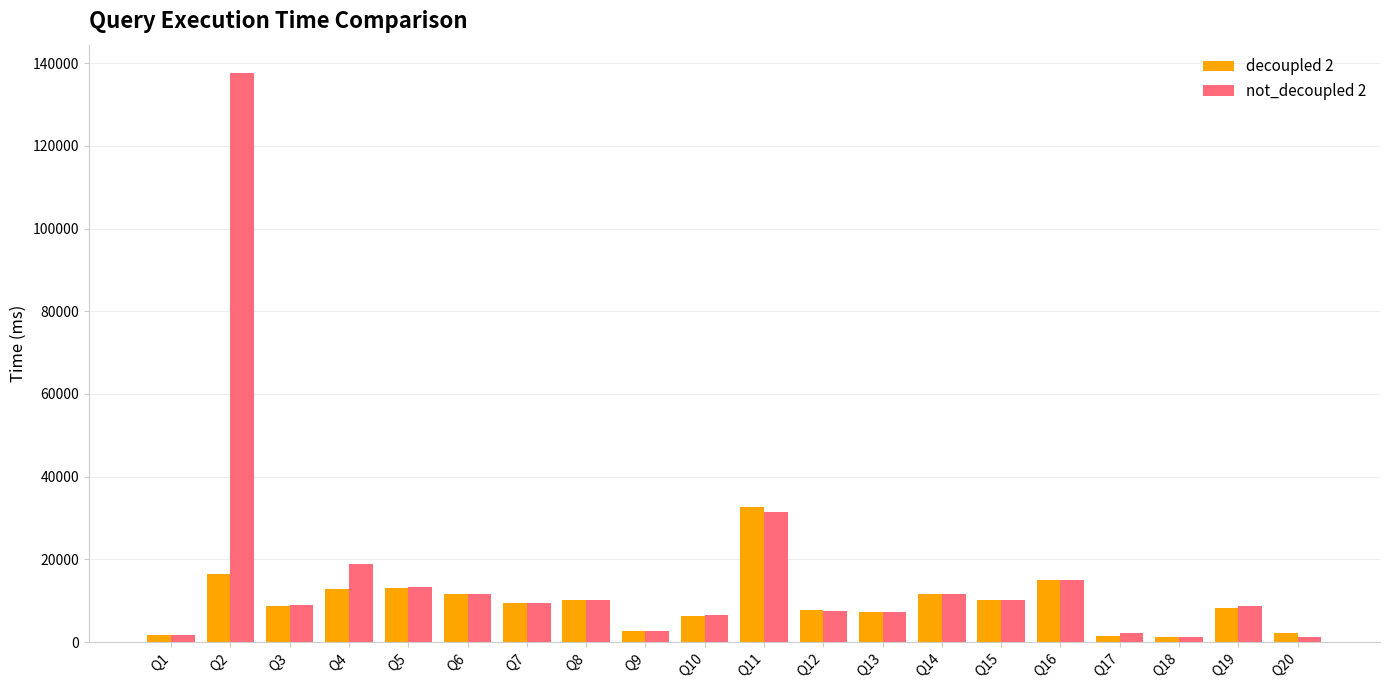

Which series has the widest spread of values?

not_decoupled 2